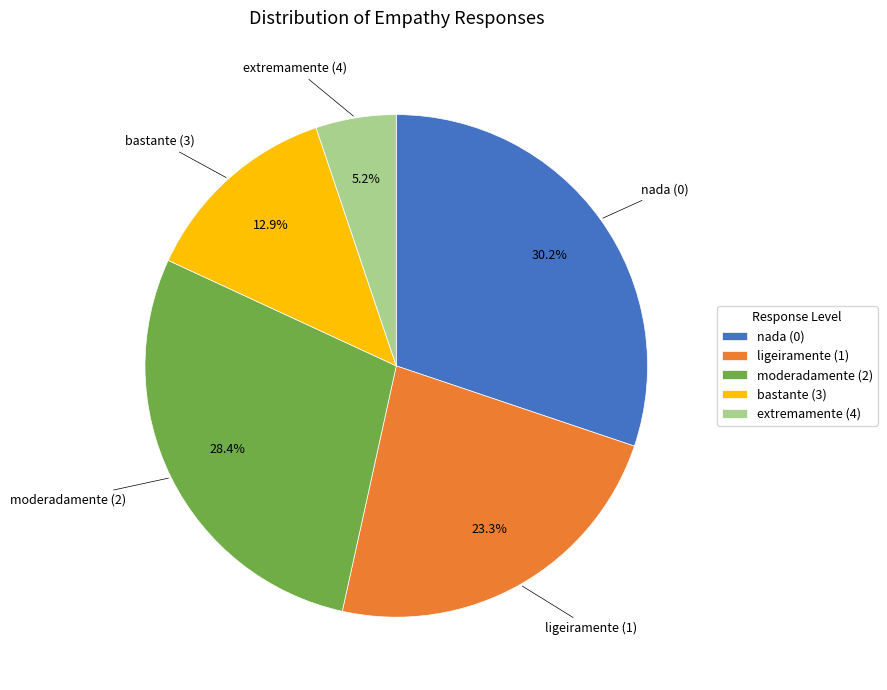

Does any single category account for the majority?

No